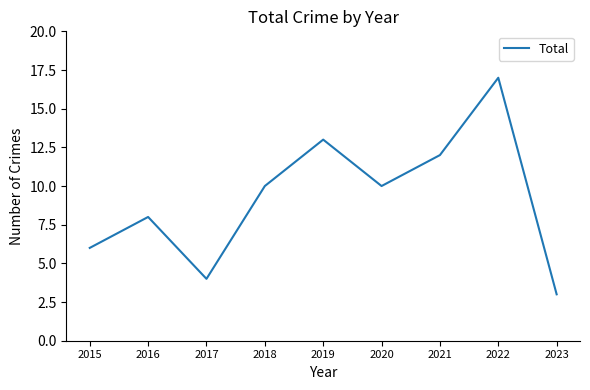

What is the difference between the maximum and minimum values?

14